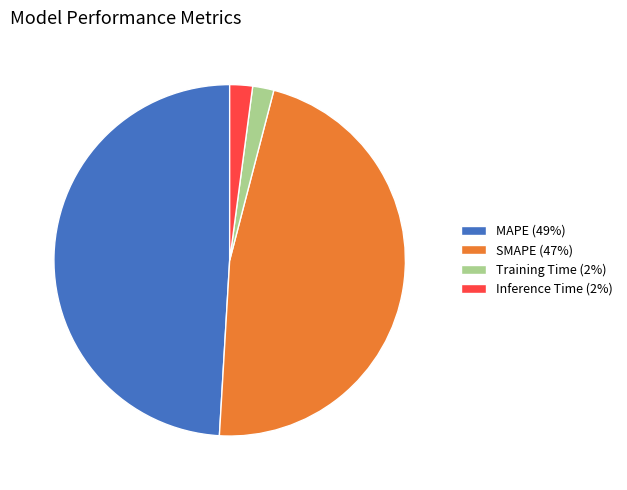

How many segments does this pie chart have?

4